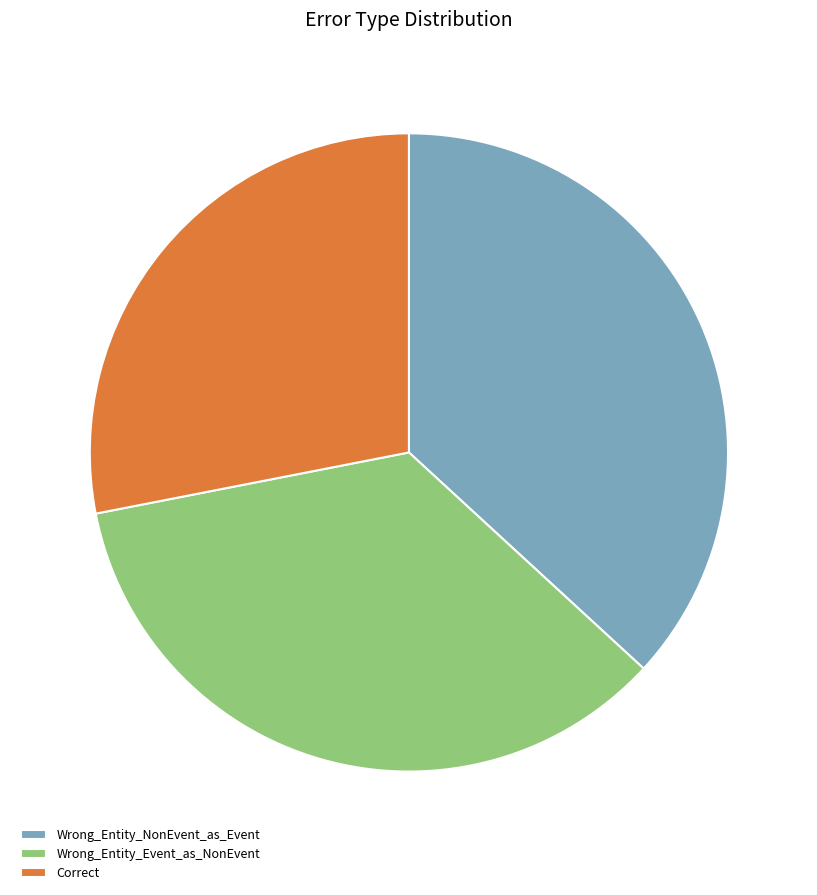

Do Wrong_Entity_Event_as_NonEvent and Correct together represent more than half of the pie?

Yes